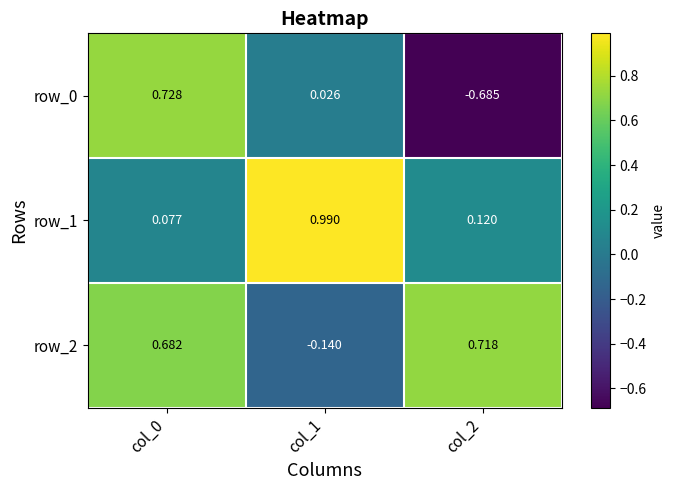

Is the value of row_1 at col_2 greater than the value of row_2 at col_2?

No